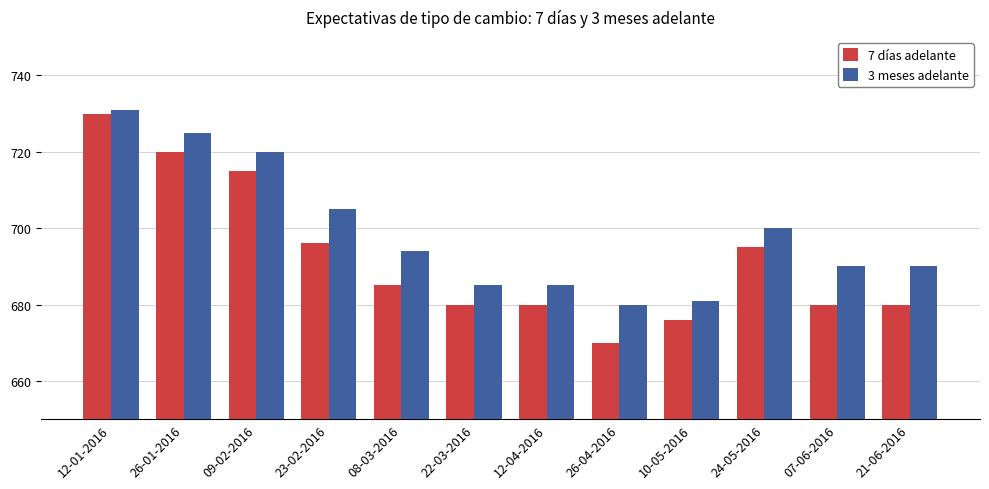

Rank the series at 12-01-2016 from highest to lowest value.

3 meses adelante, 7 días adelante